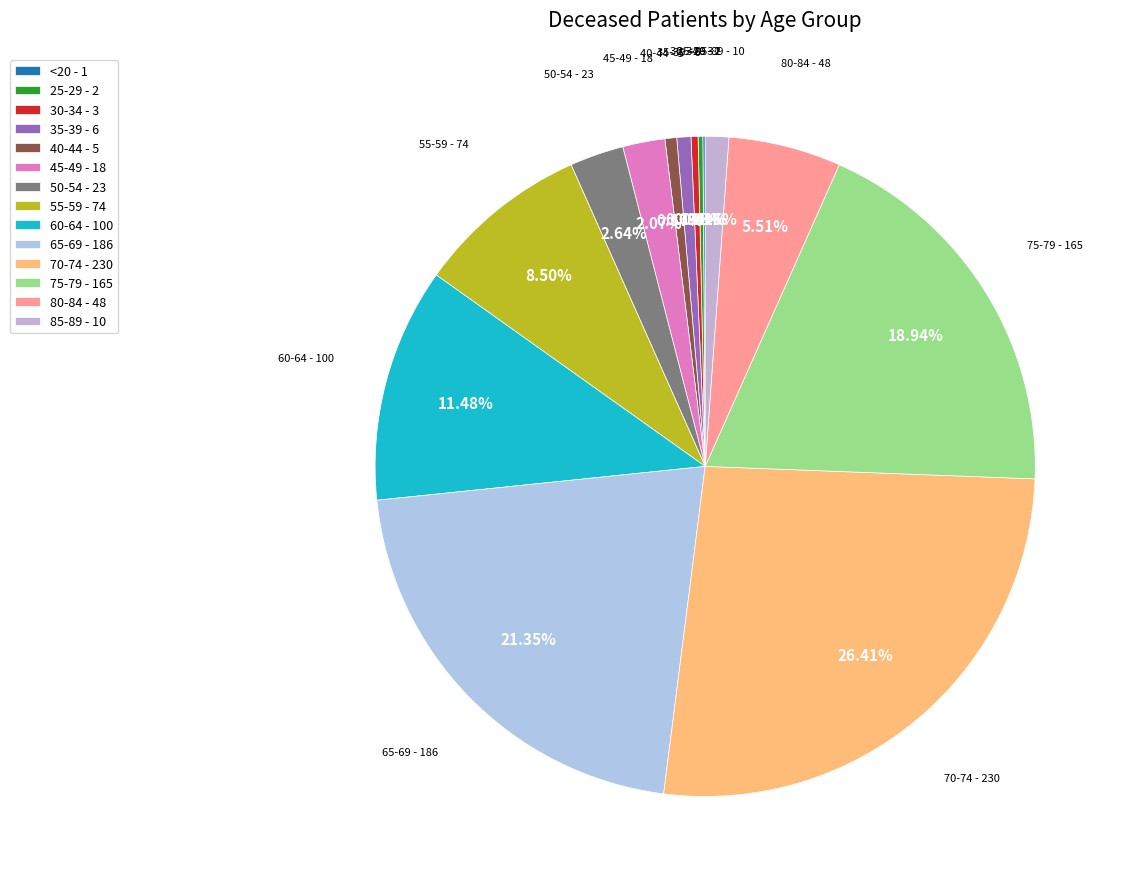

Does 55-59 - 74 represent more than half of the total?

No